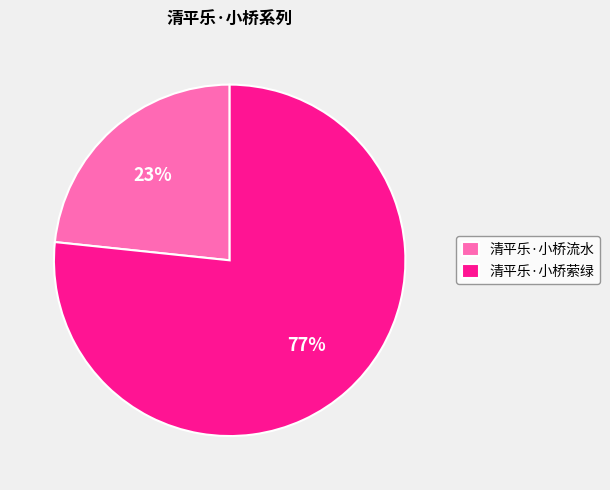

The 清平乐·小桥萦绿 slice represents 77% of the pie. True or false?

True